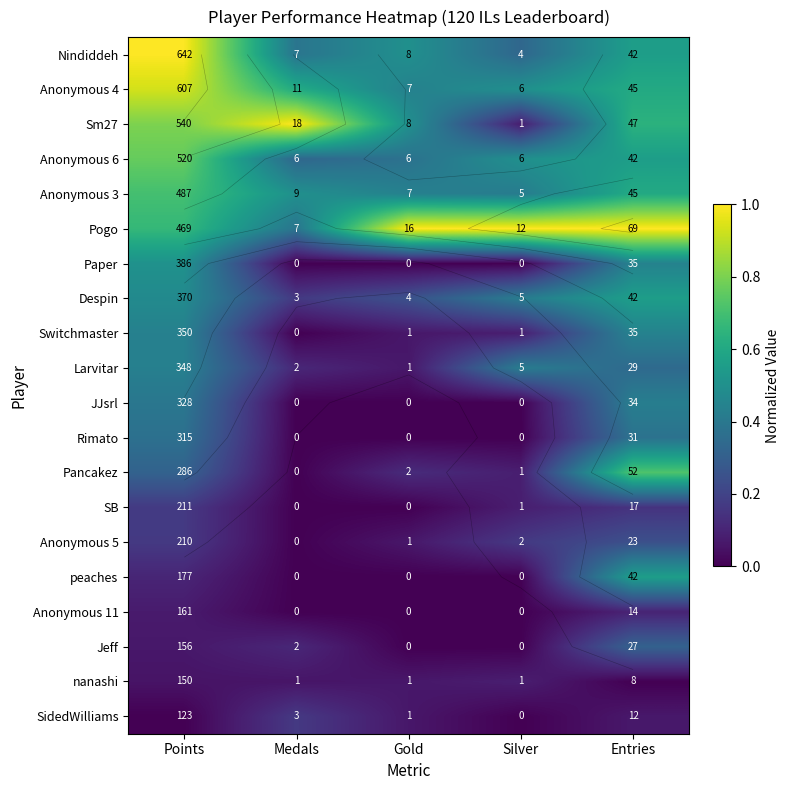

Between Points and Medals, which is larger?

Points